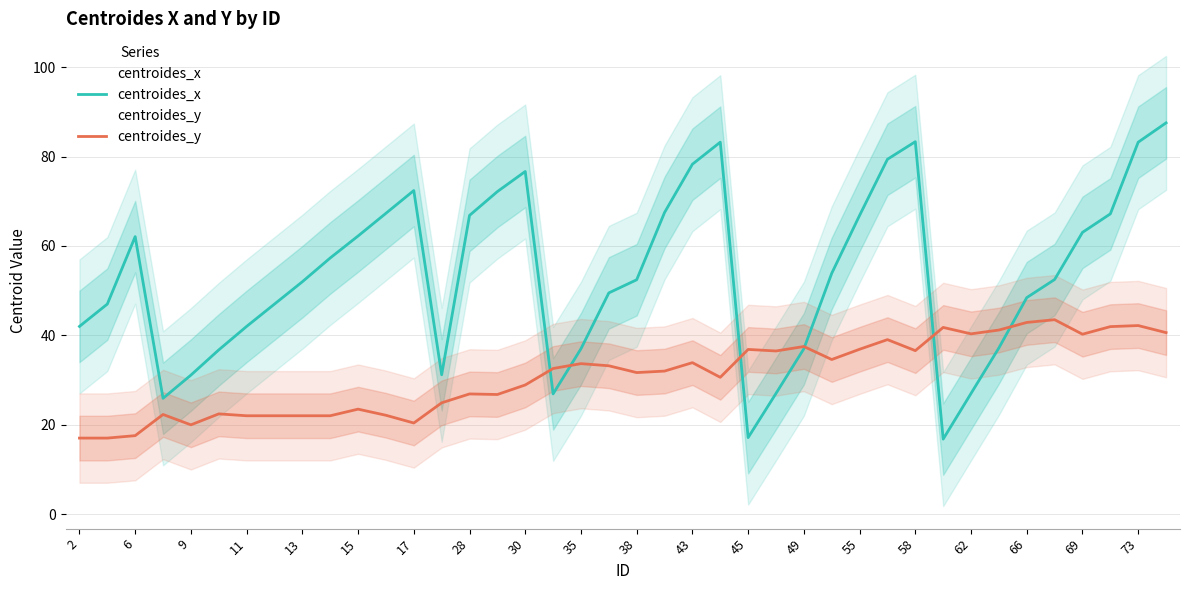

How many data points in centroides_x are above 52?

21